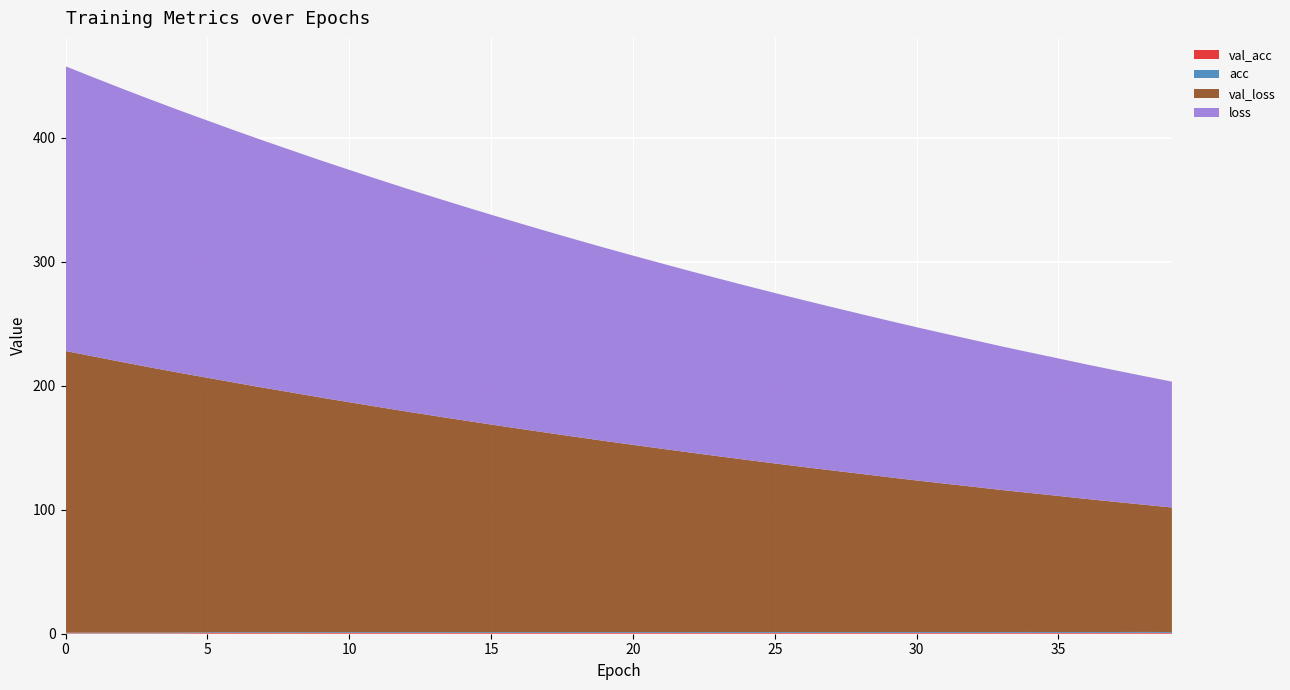

Reading left to right, what are all the values shown in this chart?

val_acc: 0=0.4	1=0.4	2=0.4	3=0.4	4=0.4	5=0.6	6=0.6	7=0.6	8=0.5	9=0.6	10=0.6	11=0.6	12=0.6	13=0.6	14=0.6	15=0.6	16=0.6	17=0.6	18=0.6	19=0.7	20=0.7	21=0.6	22=0.7	23=0.7	24=0.7	25=0.7	26=0.7	27=0.6	28=0.6	29=0.7	30=0.7	31=0.7	32=0.6	33=0.7	34=0.7	35=0.6	36=0.7	37=0.7	38=0.7	39=0.7
acc: 0=0.4	1=0.5	2=0.4	3=0.5	4=0.5	5=0.5	6=0.6	7=0.6	8=0.6	9=0.6	10=0.6	11=0.6	12=0.6	13=0.6	14=0.6	15=0.6	16=0.7	17=0.7	18=0.7	19=0.7	20=0.7	21=0.7	22=0.7	23=0.7	24=0.7	25=0.7	26=0.7	27=0.7	28=0.7	29=0.7	30=0.7	31=0.7	32=0.7	33=0.7	34=0.7	35=0.7	36=0.7	37=0.7	38=0.7	39=0.7
val_loss: 0=227.3	1=222.7	2=218.3	3=213.9	4=209.6	5=205.3	6=201.2	7=197.1	8=193.3	9=189.3	10=185.5	11=181.7	12=178.0	13=174.5	14=170.9	15=167.5	16=164.0	17=160.7	18=157.4	19=154.2	20=151.0	21=148.0	22=144.9	23=141.8	24=138.9	25=136.0	26=133.2	27=130.4	28=127.7	29=124.9	30=122.2	31=119.7	32=117.2	33=114.5	34=112.1	35=109.8	36=107.3	37=105.0	38=102.6	39=100.4
loss: 0=229.6	1=225.0	2=220.5	3=216.1	4=211.7	5=207.5	6=203.3	7=199.2	8=195.2	9=191.3	10=187.4	11=183.6	12=179.9	13=176.3	14=172.7	15=169.2	16=165.8	17=162.4	18=159.1	19=155.8	20=152.7	21=149.5	22=146.4	23=143.4	24=140.4	25=137.5	26=134.6	27=131.8	28=129.0	29=126.3	30=123.6	31=121.0	32=118.4	33=115.8	34=113.4	35=110.9	36=108.5	37=106.1	38=103.8	39=101.5